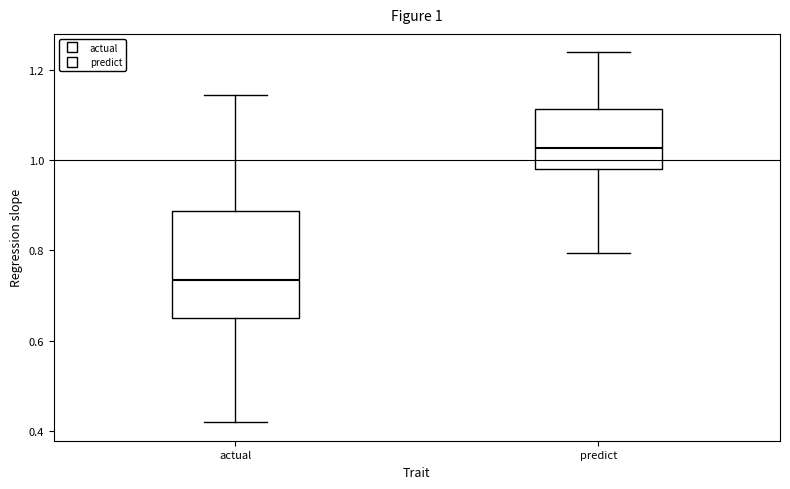

Which box is the tallest, from its lower edge to its upper edge?

actual